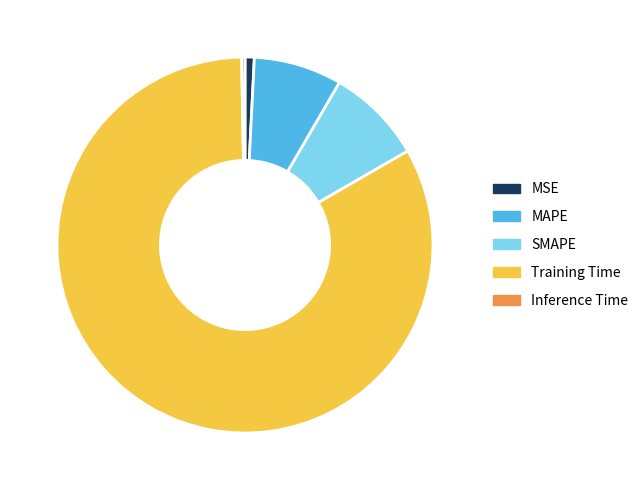

How many slices are in this pie chart?

5